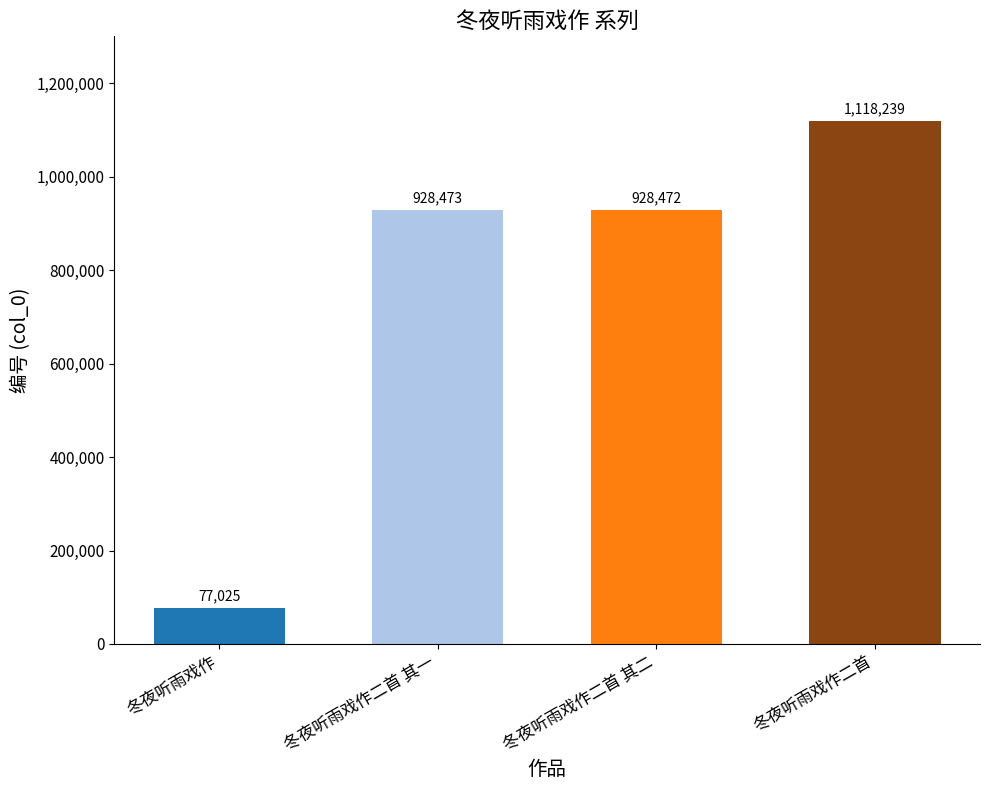

Are the bars horizontal?

No